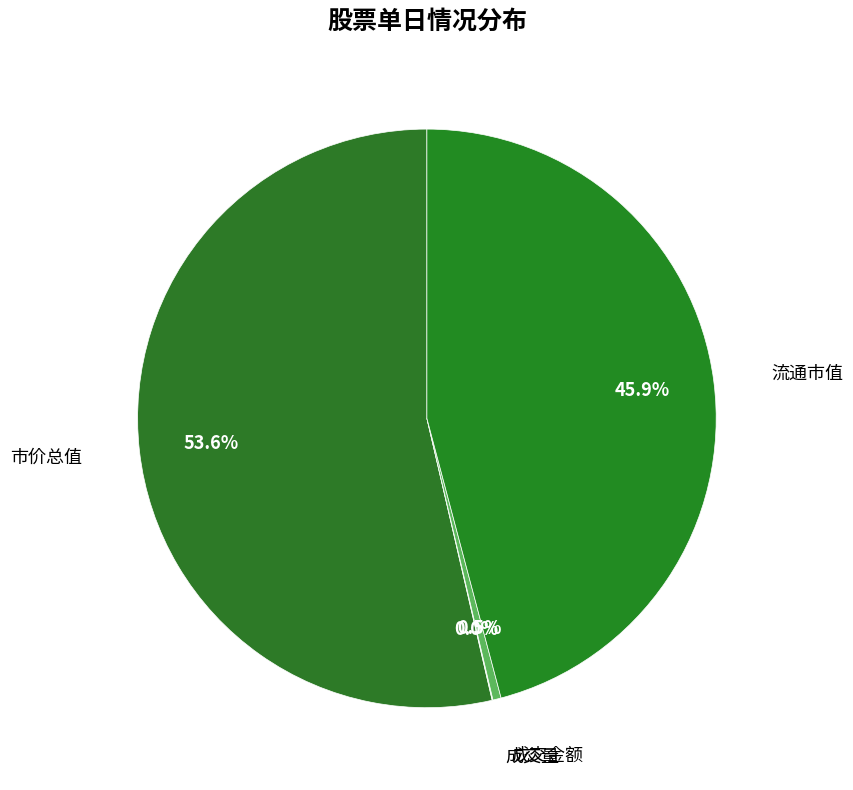

Which category accounts for the majority?

市价总值